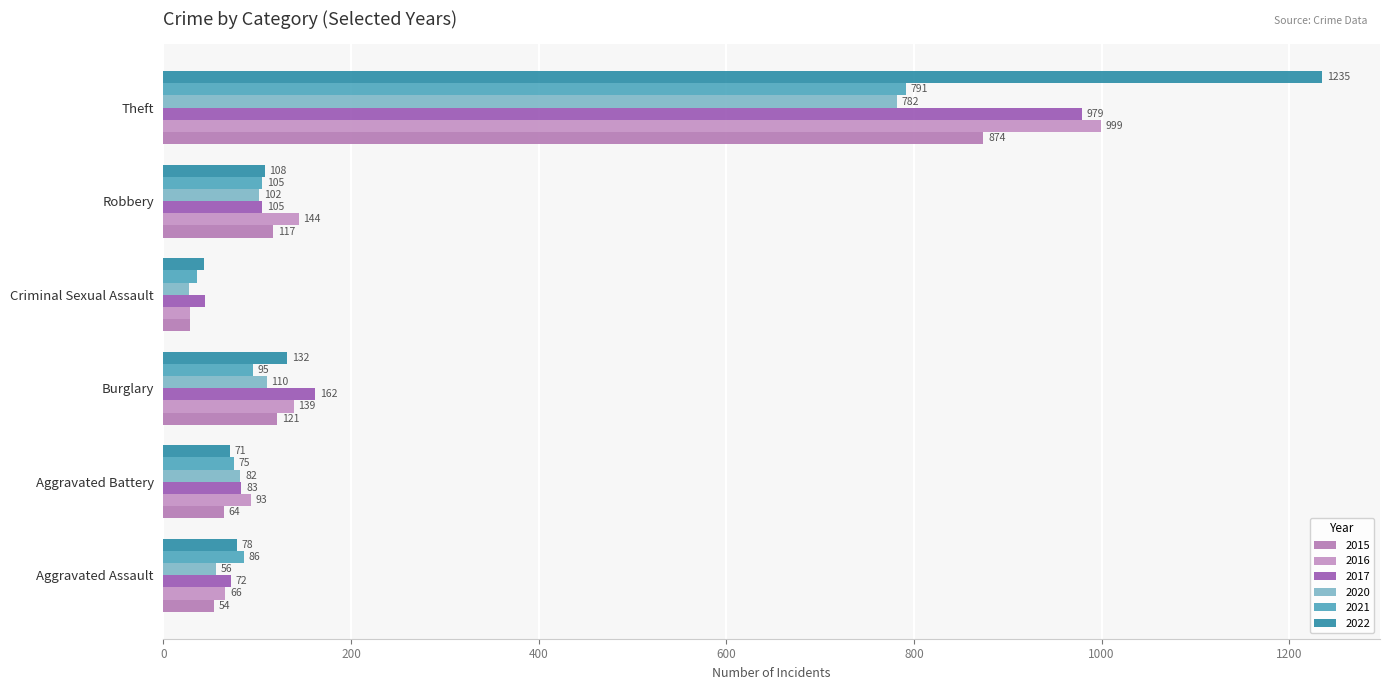

At which label does 2020 reach its minimum?

Criminal Sexual Assault